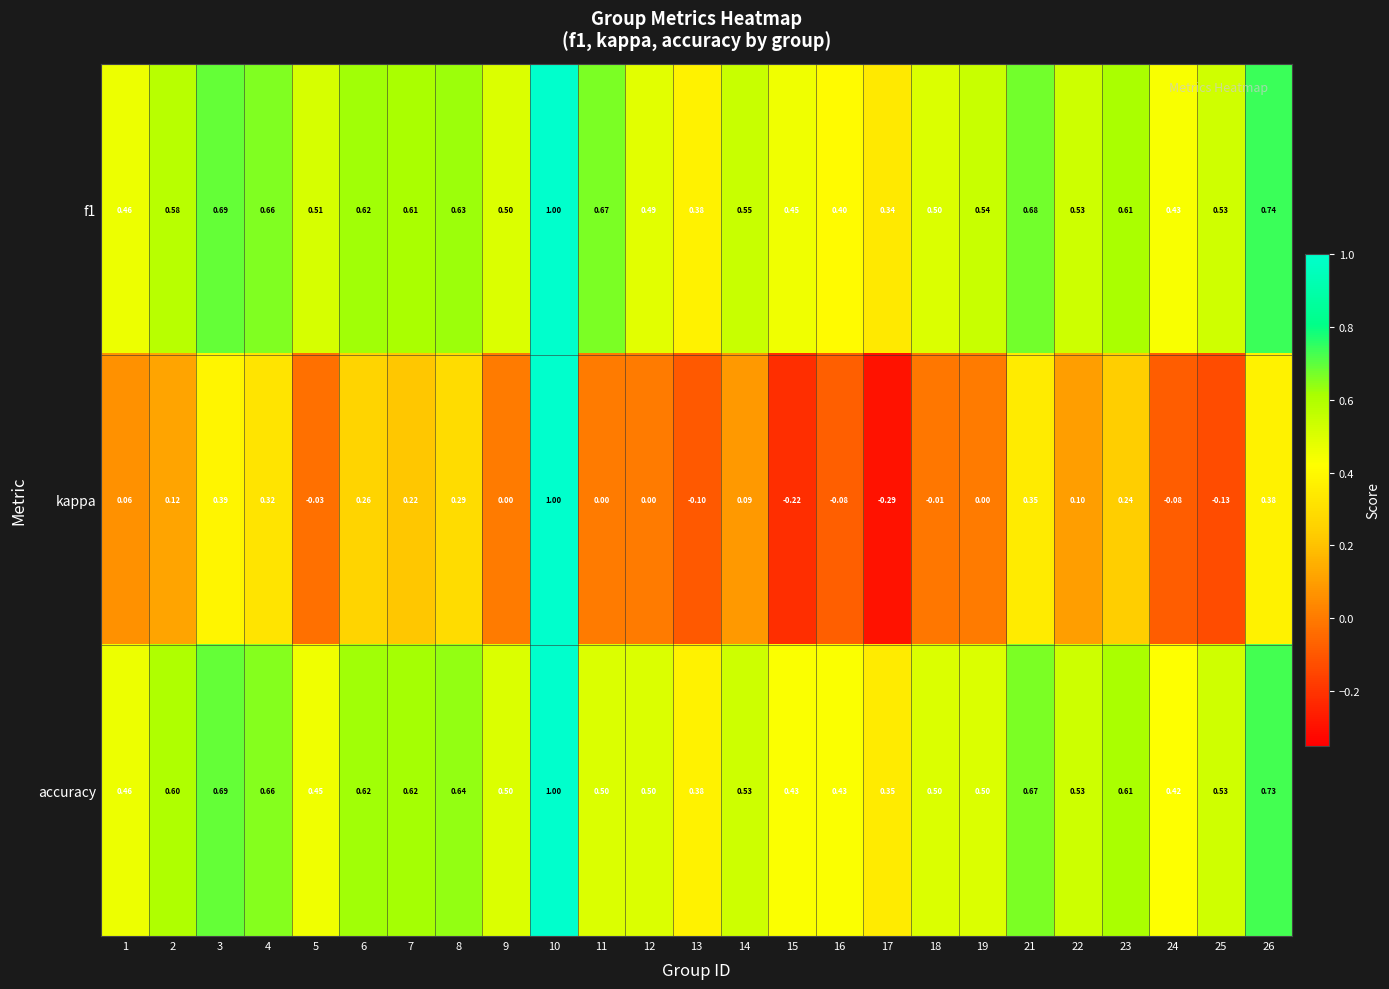

Which series changed the most between 2 and 3?

kappa